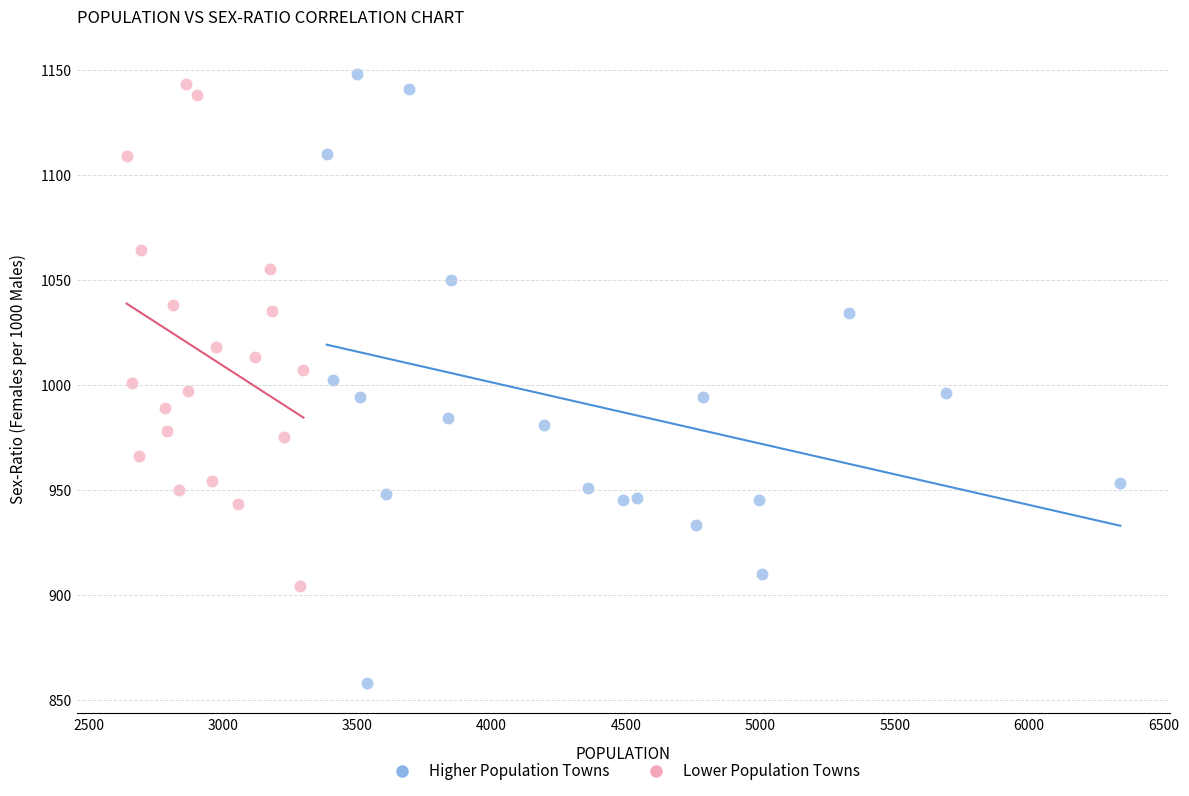

Which series has the widest spread of Y values?

Higher Population Towns